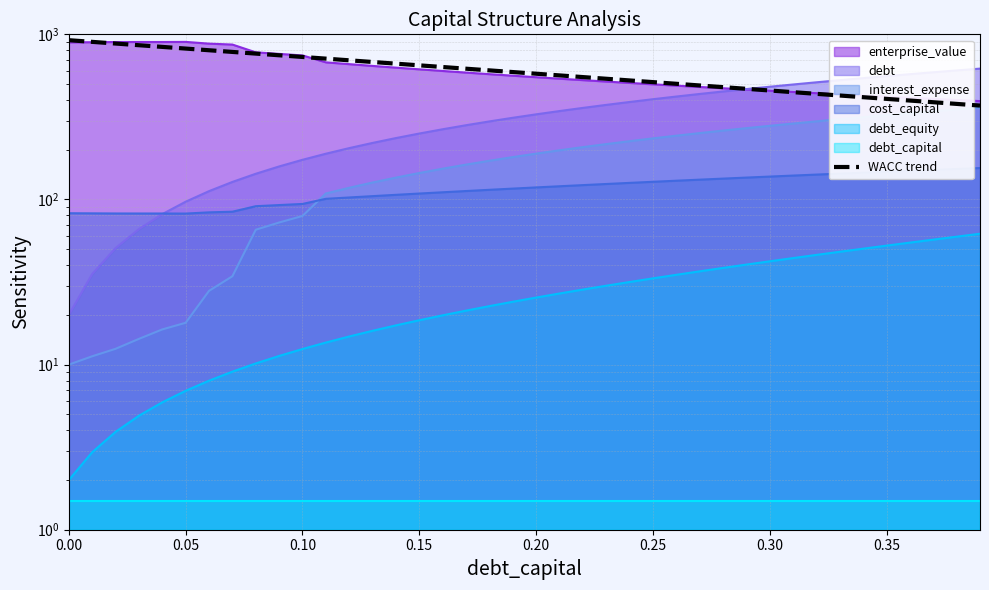

How many data points are less than 591?

20